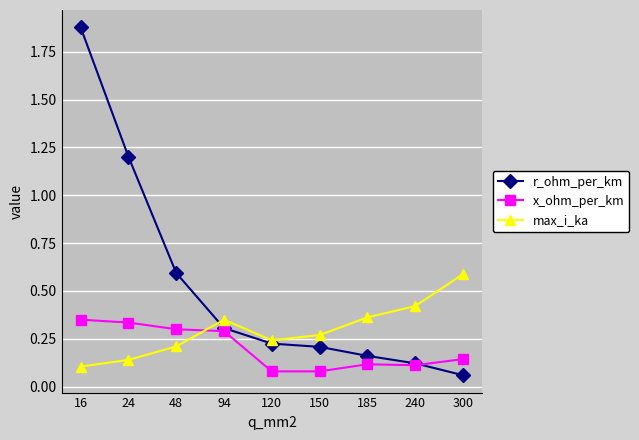

How many x_ohm_per_km values are between 0 and 1?

9